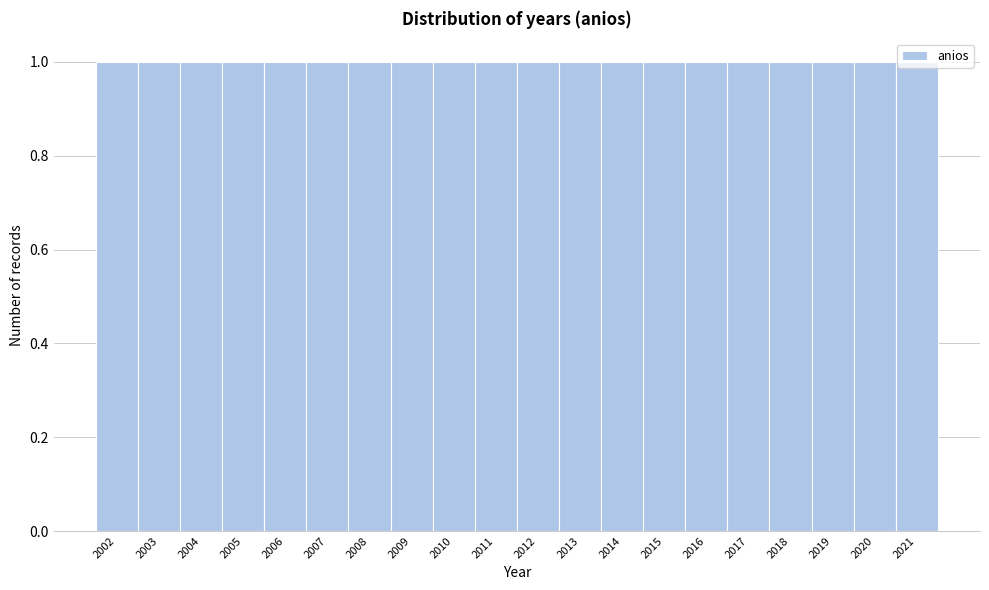

Reading left to right, list every bar in this chart as the range it spans on the x-axis followed by its height. The values are not printed on the chart, so give them approximately, as read against the axis.

2001.5 to 2002.5: 1
2002.5 to 2003.5: 1
2003.5 to 2004.5: 1
2004.5 to 2005.5: 1
2005.5 to 2006.5: 1
2006.5 to 2007.5: 1
2007.5 to 2008.5: 1
2008.5 to 2009.5: 1
2009.5 to 2010.5: 1
2010.5 to 2011.5: 1
2011.5 to 2012.5: 1
2012.5 to 2013.5: 1
2013.5 to 2014.5: 1
2014.5 to 2015.5: 1
2015.5 to 2016.5: 1
2016.5 to 2017.5: 1
2017.5 to 2018.5: 1
2018.5 to 2019.5: 1
2019.5 to 2020.5: 1
2020.5 to 2021.5: 1